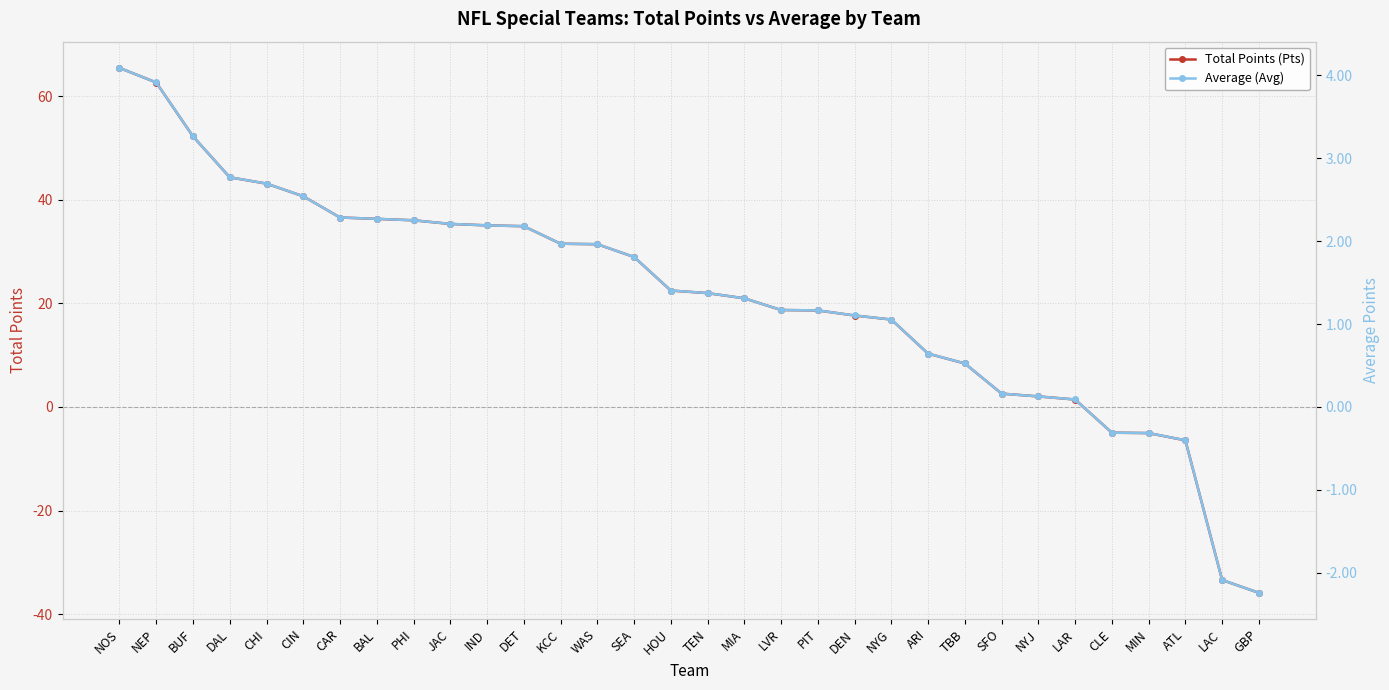

Reading left to right, what are all the values shown in this chart?

Total Points (Pts): 65.5	62.6	52.2	44.3	43.1	40.7	36.6	36.3	36.0	35.3	35.1	34.9	31.5	31.4	29.0	22.5	22.0	21.0	18.7	18.6	17.7	16.9	10.3	8.4	2.6	2.0	1.4	-5.0	-5.0	-6.4	-33.4	-35.9
Average (Avg): 4.1	3.9	3.3	2.8	2.7	2.5	2.3	2.3	2.3	2.2	2.2	2.2	2.0	2.0	1.8	1.4	1.4	1.3	1.2	1.2	1.1	1.1	0.6	0.5	0.2	0.1	0.1	-0.3	-0.3	-0.4	-2.1	-2.2